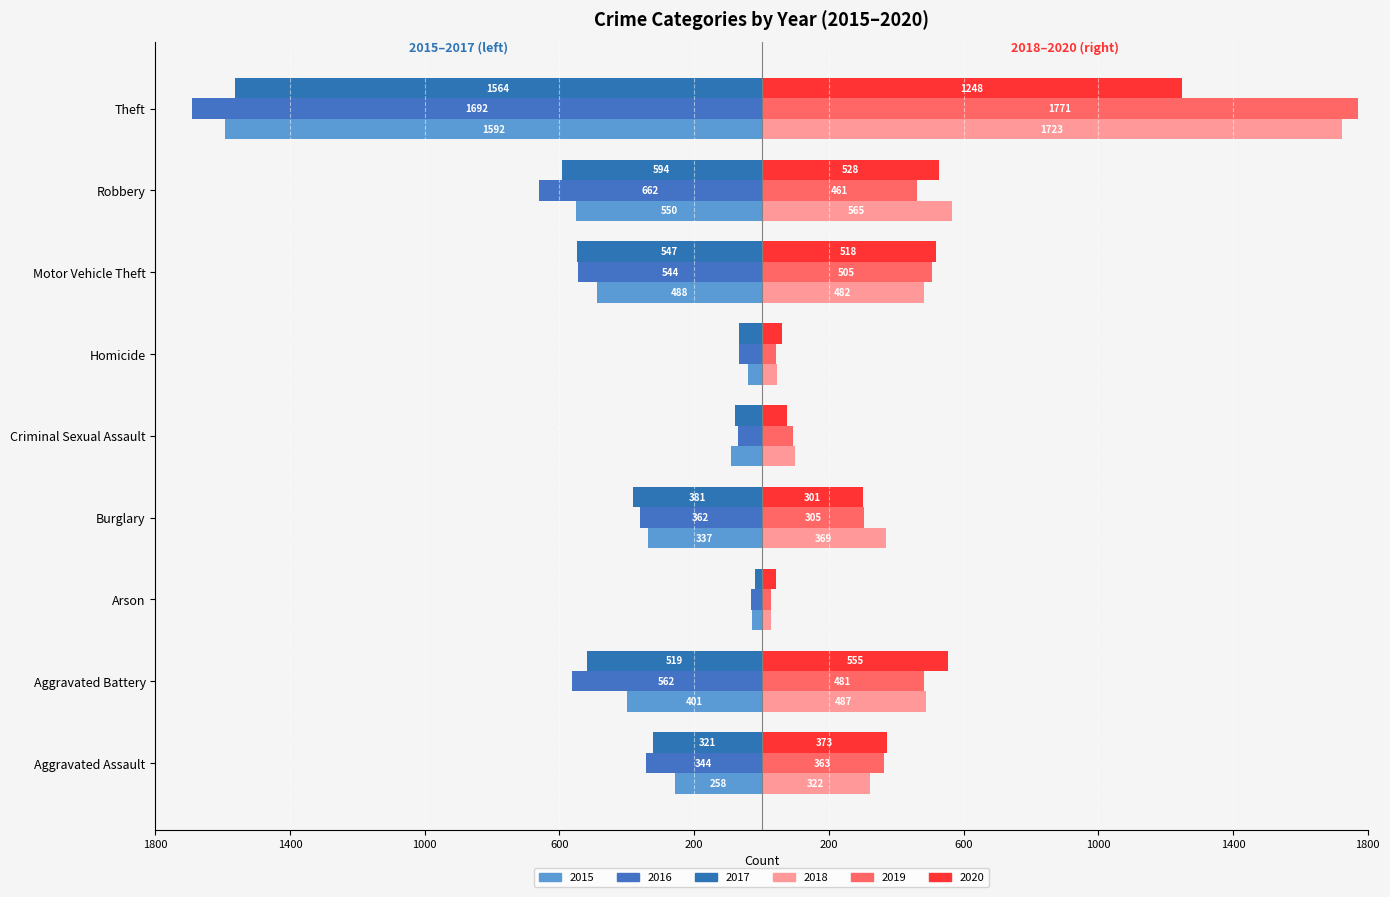

Is it true that 2018 equals 857 at Aggravated Battery?

False